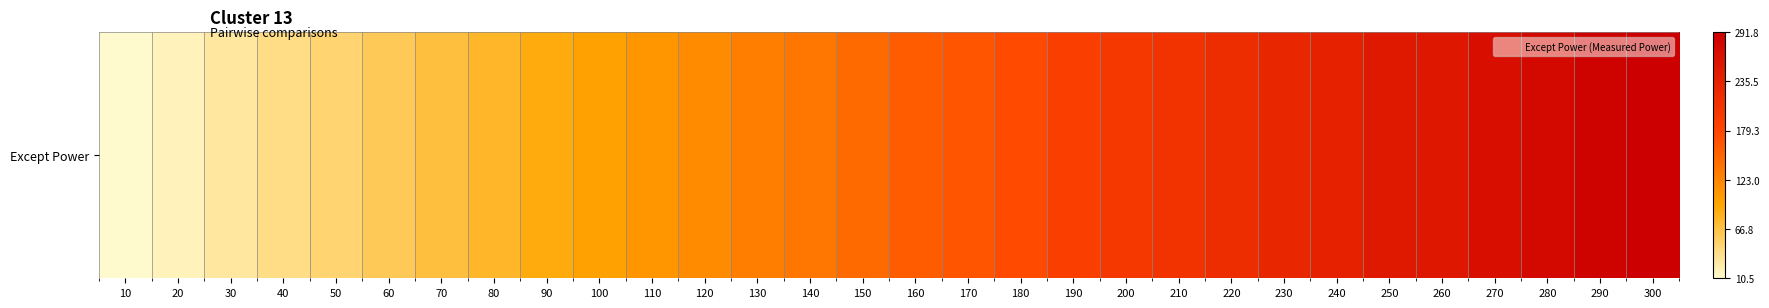

Is it true that the value at 130 is 0.4?

True